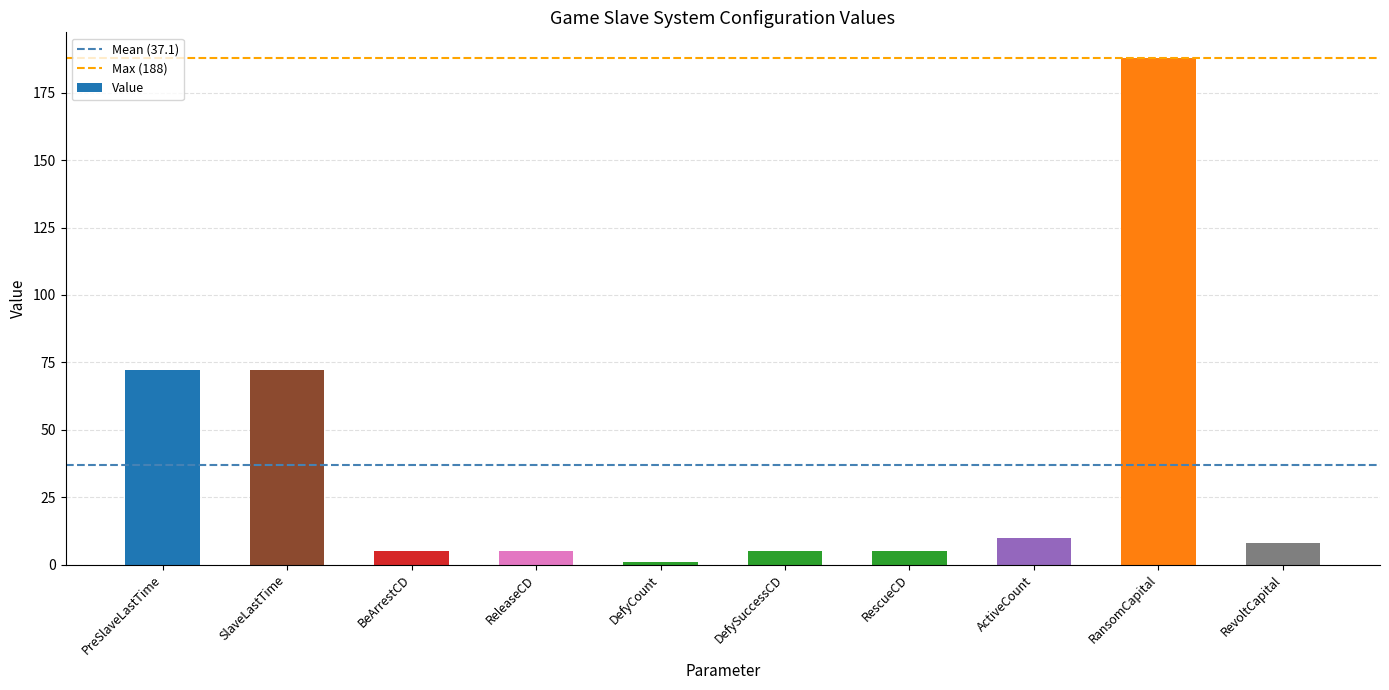

Are the bars grouped side by side (vs. stacked)?

No